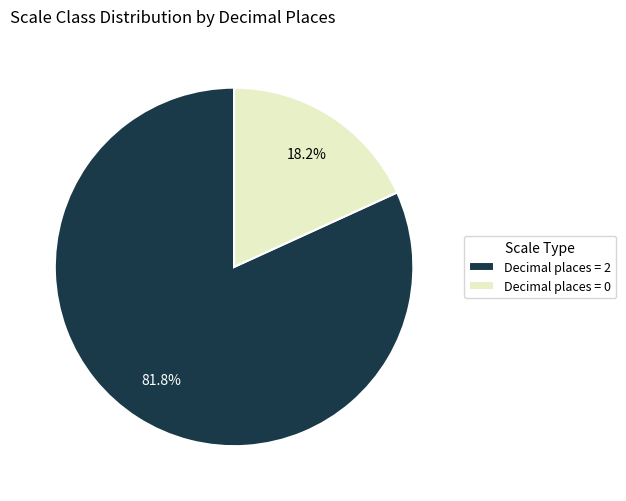

What percentage do Decimal places = 2 and Decimal places = 0 together represent?

100.0%